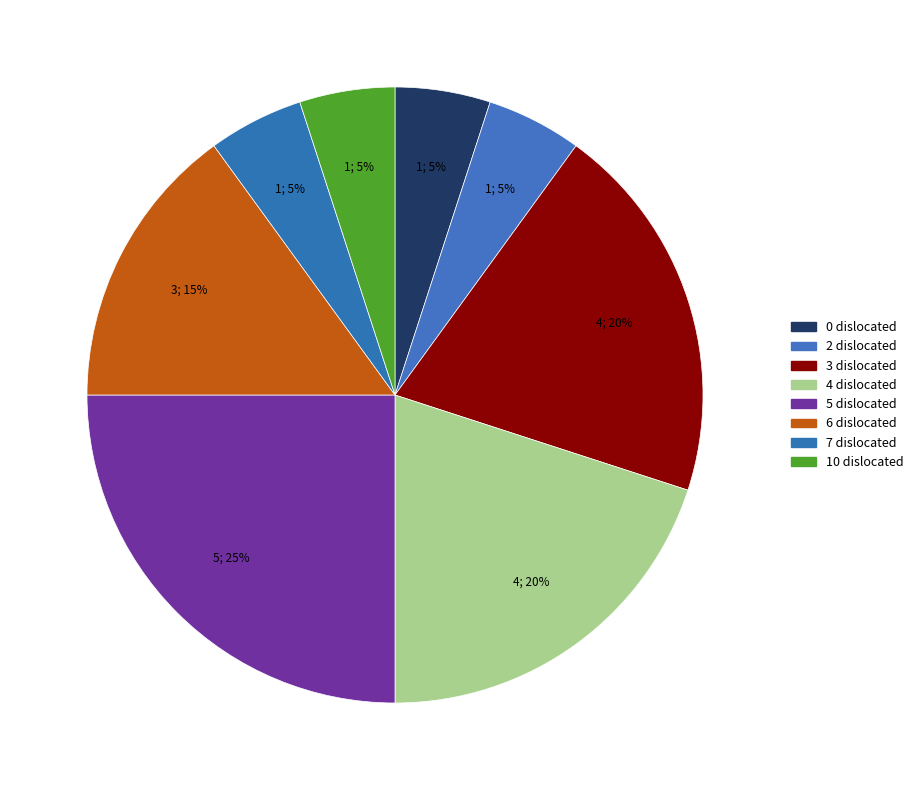

True or false: 10 dislocated accounts for 5% of the total.

True